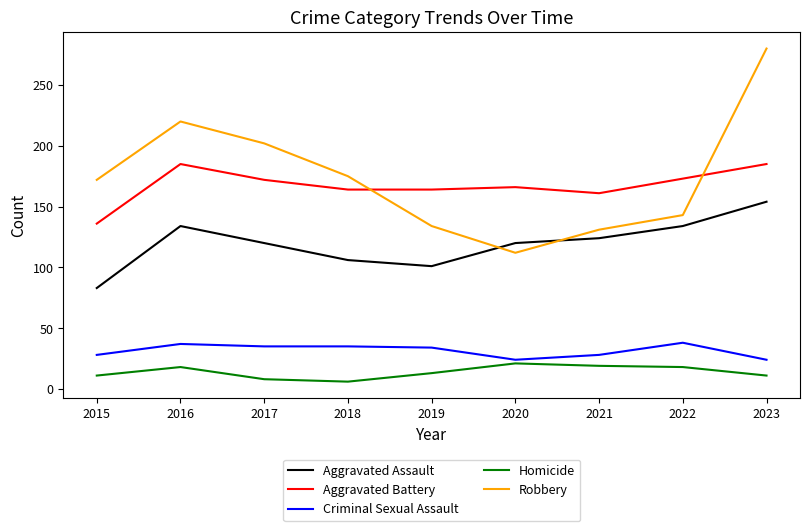

True or false: Criminal Sexual Assault and Aggravated Battery intersect in this chart.

False